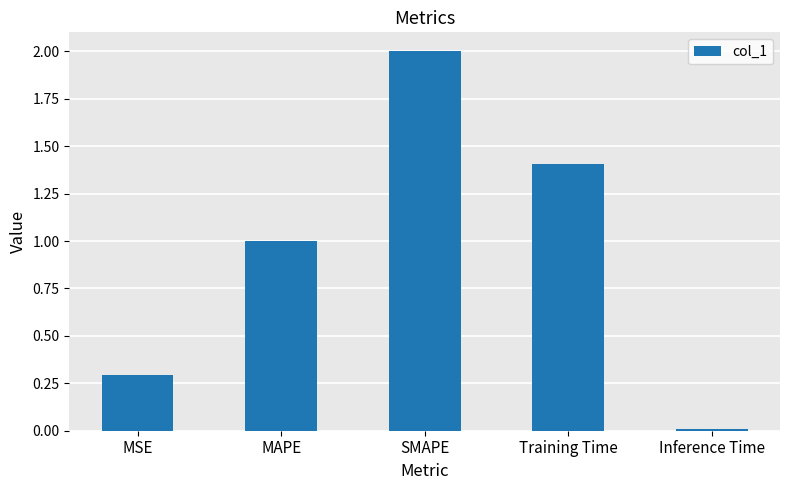

What is the approximate value at MAPE?

1.0